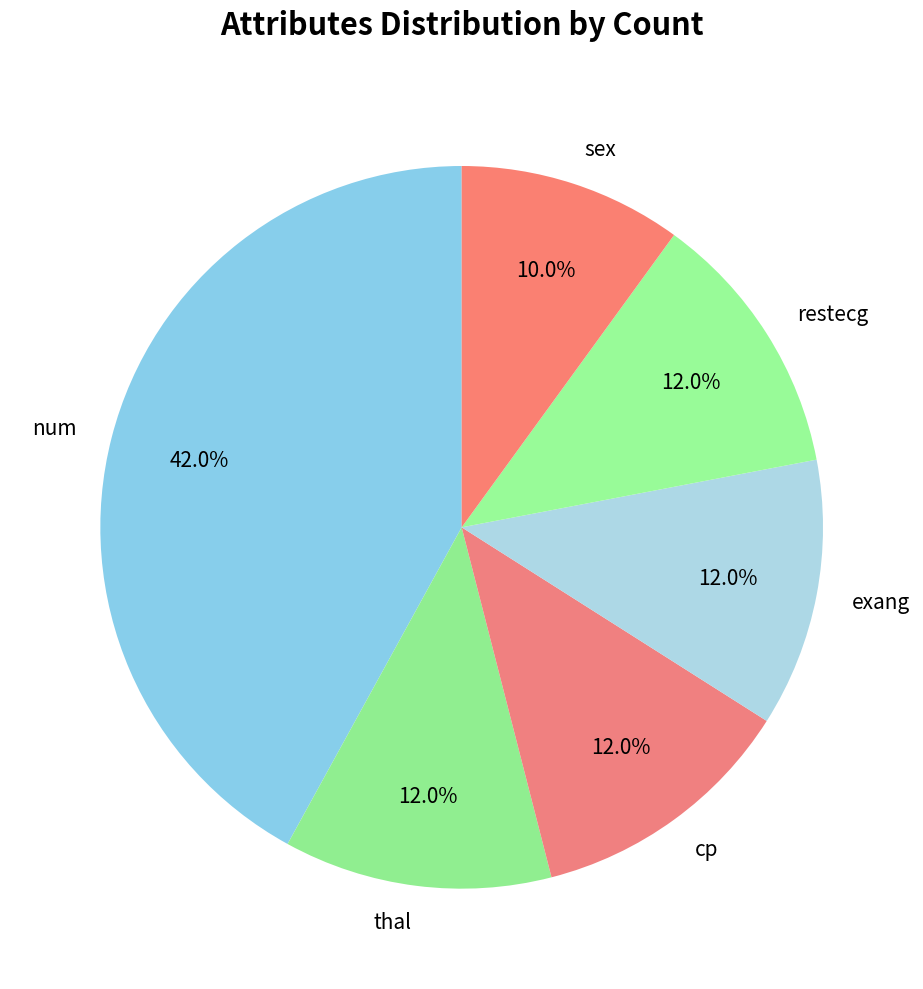

What portion of the pie excludes thal?

88.0%